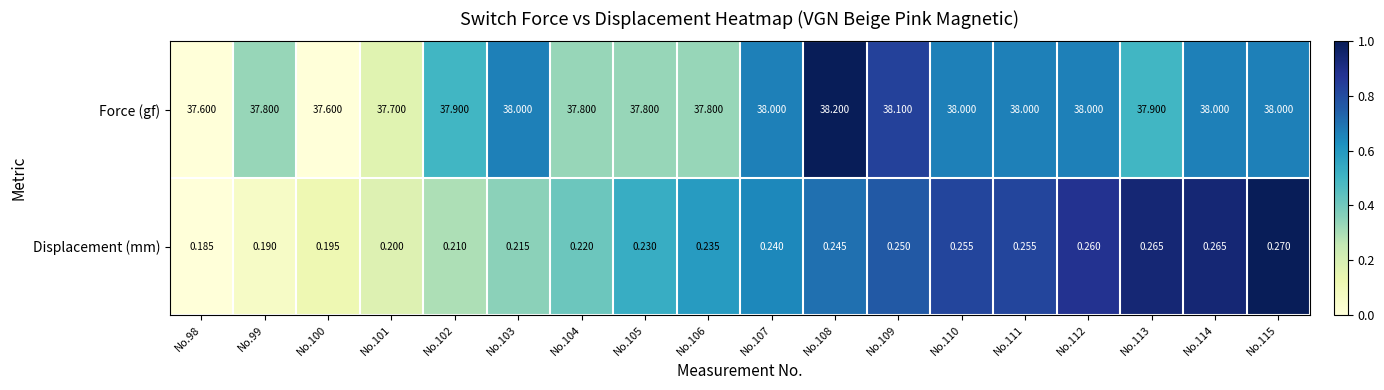

At No.104, list the series in order from smallest to largest.

Displacement (mm), Force (gf)